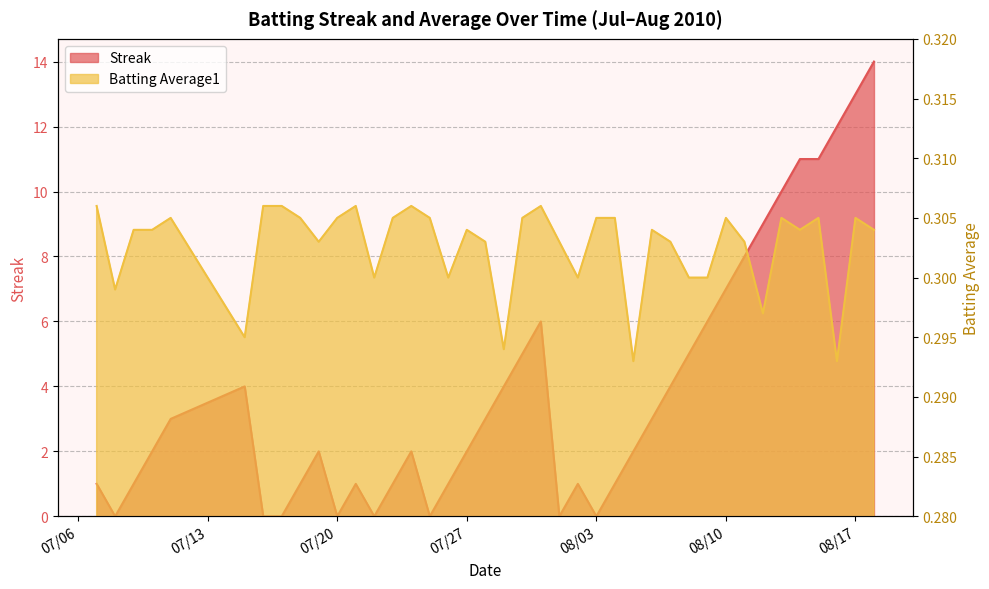

True or false: Streak and Batting Average1 cross at least once.

True